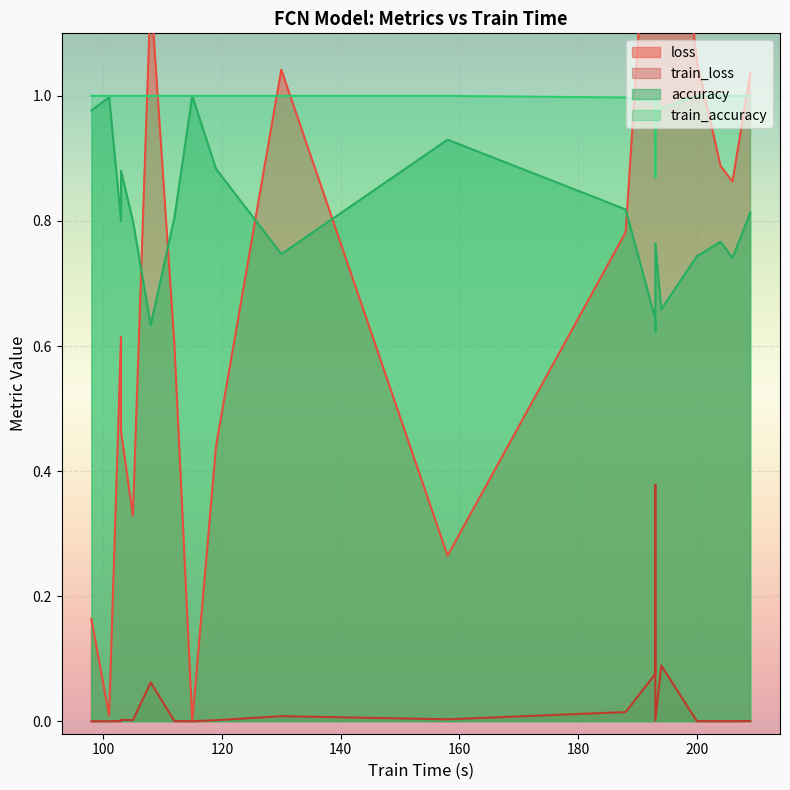

Between 194 and 119, which series saw the biggest shift?

loss